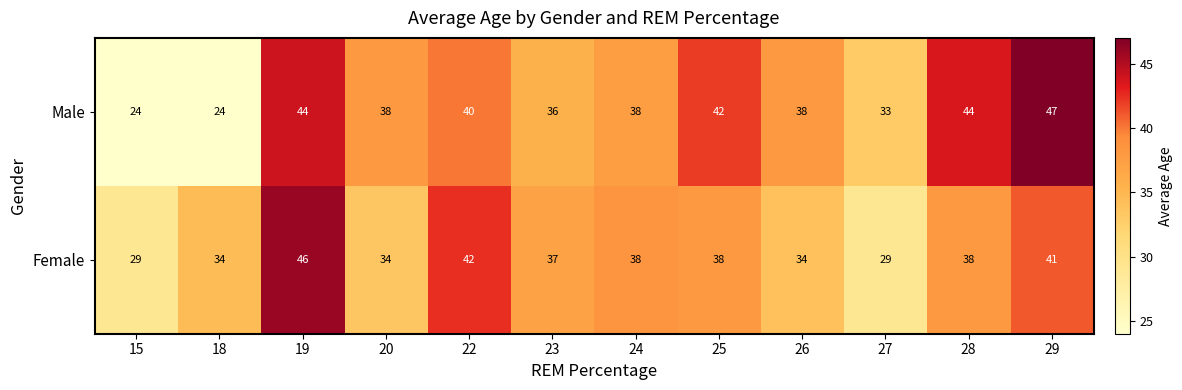

At how many categories does at least one series exceed 36?

9